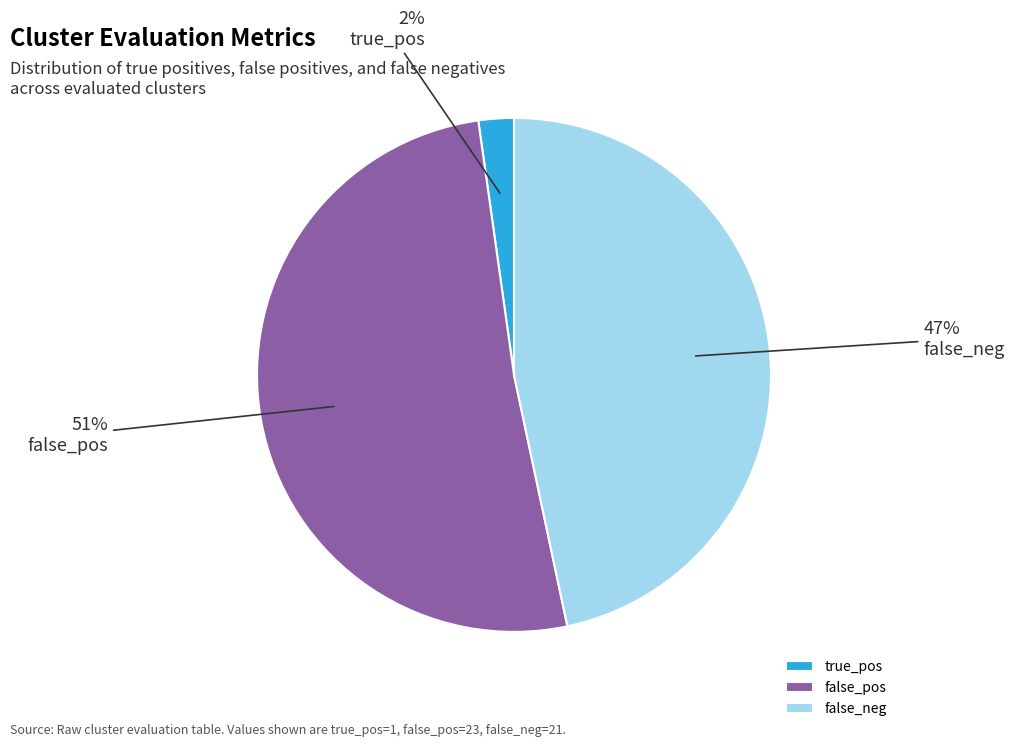

To the nearest percent, what portion does false_neg represent?

47%